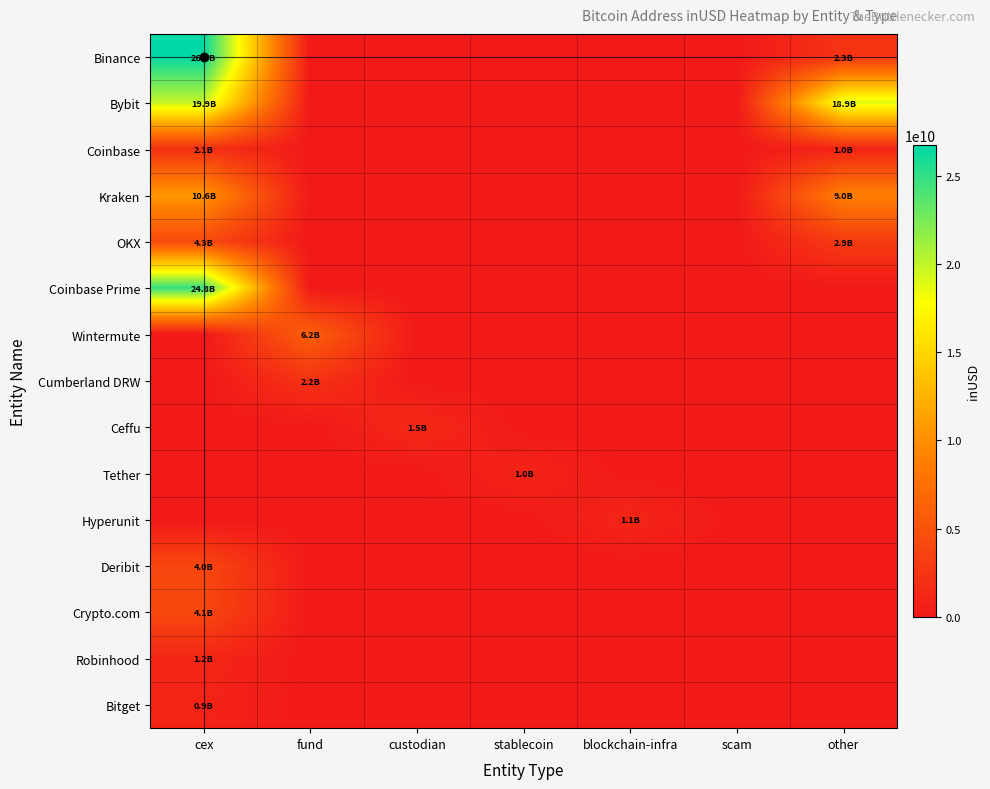

Reading right to left, extract all data points from this chart.

Binance: other=2315183887.0	scam=0.0	blockchain-infra=0.0	stablecoin=0.0	custodian=0.0	fund=0.0	cex=26716274639.6
Bybit: other=18878321577.0	scam=0.0	blockchain-infra=0.0	stablecoin=0.0	custodian=0.0	fund=0.0	cex=19875387454.1
Coinbase: other=1011066903.4	scam=0.0	blockchain-infra=0.0	stablecoin=0.0	custodian=0.0	fund=0.0	cex=2084579455.8
Kraken: other=8969684849.0	scam=0.0	blockchain-infra=0.0	stablecoin=0.0	custodian=0.0	fund=0.0	cex=10630712567.8
OKX: other=2946293226.2	scam=0.0	blockchain-infra=0.0	stablecoin=0.0	custodian=0.0	fund=0.0	cex=4267100864.4
Coinbase Prime: other=0.0	scam=0.0	blockchain-infra=0.0	stablecoin=0.0	custodian=0.0	fund=0.0	cex=24765328375.4
Wintermute: other=0.0	scam=0.0	blockchain-infra=0.0	stablecoin=0.0	custodian=0.0	fund=6236472895.1	cex=0.0
Cumberland DRW: other=0.0	scam=0.0	blockchain-infra=0.0	stablecoin=0.0	custodian=0.0	fund=2170793598.2	cex=0.0
Ceffu: other=0.0	scam=0.0	blockchain-infra=0.0	stablecoin=0.0	custodian=1458282487.0	fund=0.0	cex=0.0
Tether: other=0.0	scam=0.0	blockchain-infra=0.0	stablecoin=1004186688.6	custodian=0.0	fund=0.0	cex=0.0
Hyperunit: other=0.0	scam=0.0	blockchain-infra=1117355018.3	stablecoin=0.0	custodian=0.0	fund=0.0	cex=0.0
Deribit: other=0.0	scam=0.0	blockchain-infra=0.0	stablecoin=0.0	custodian=0.0	fund=0.0	cex=3993305583.5
Crypto.com: other=0.0	scam=0.0	blockchain-infra=0.0	stablecoin=0.0	custodian=0.0	fund=0.0	cex=4080920427.3
Robinhood: other=0.0	scam=0.0	blockchain-infra=0.0	stablecoin=0.0	custodian=0.0	fund=0.0	cex=1177085929.2
Bitget: other=0.0	scam=0.0	blockchain-infra=0.0	stablecoin=0.0	custodian=0.0	fund=0.0	cex=923774443.8